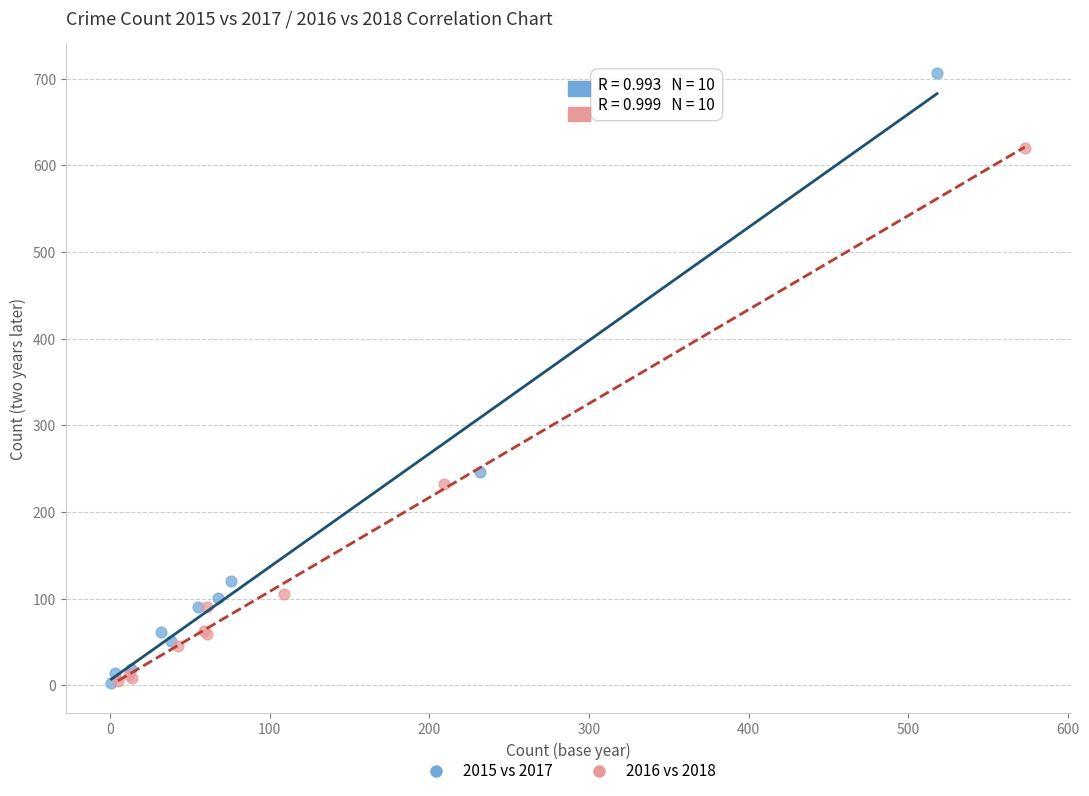

Which series has the largest Y range (max minus min)?

2015 vs 2017